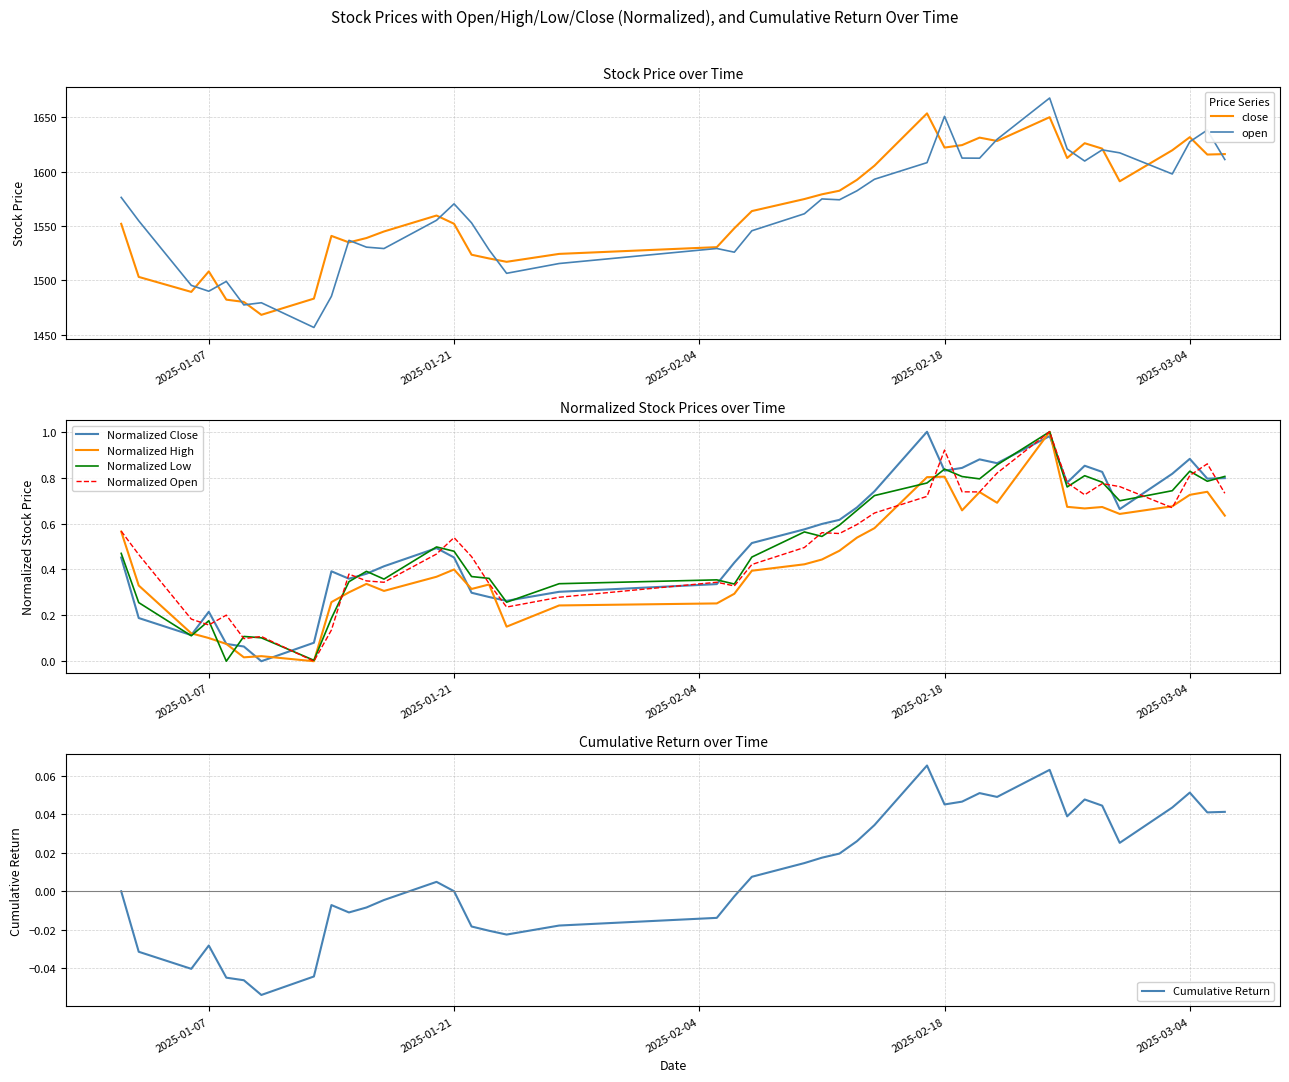

What is the total value across all series at 2025-02-06?

3074.4